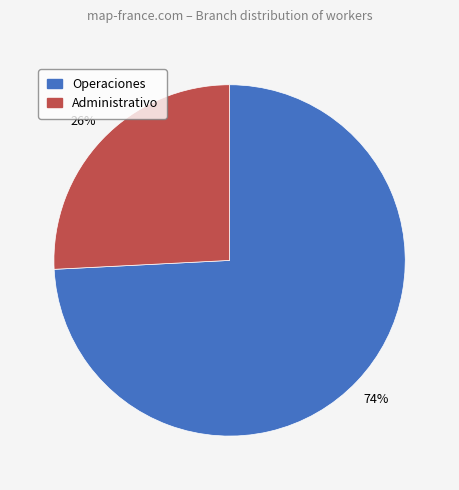

To the nearest percent, what is the combined percentage of Operaciones and Administrativo?

100%